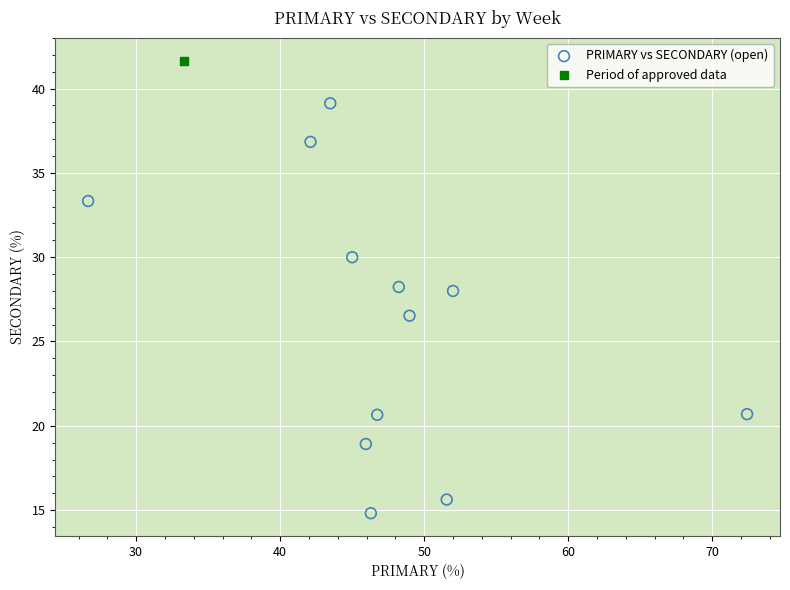

What are all the series names shown in the legend?

PRIMARY vs SECONDARY (open), Period of approved data